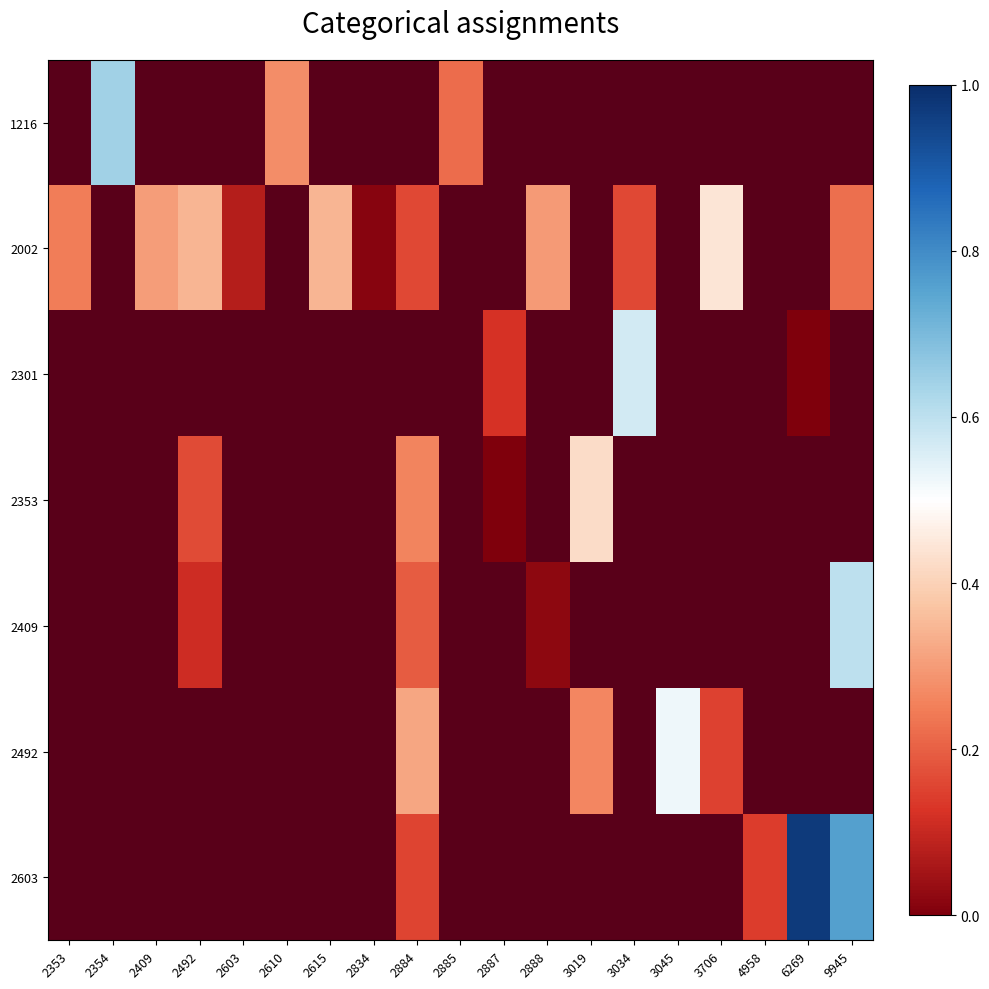

What is the greatest value displayed?

1.0